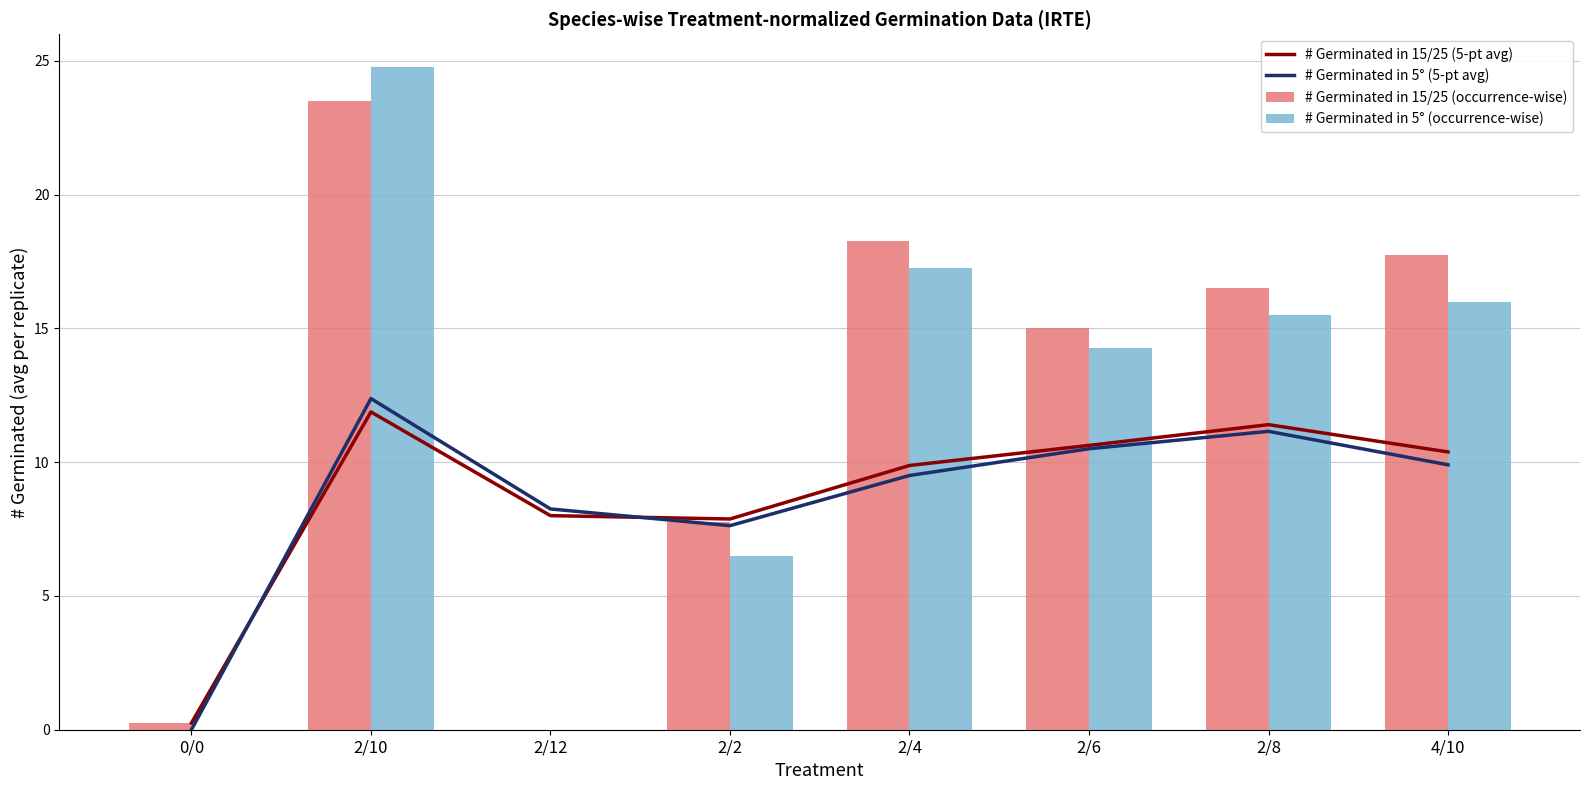

What is the value of the # Germinated in 5° (occurrence-wise) bar at the 7th from the left?

15.5